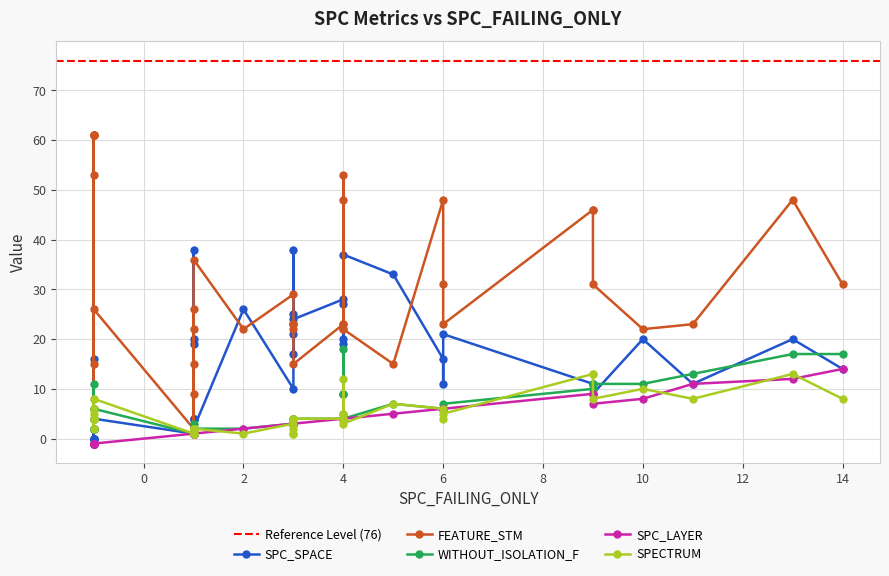

Between -1 and 1, which series saw the biggest shift?

FEATURE_STM